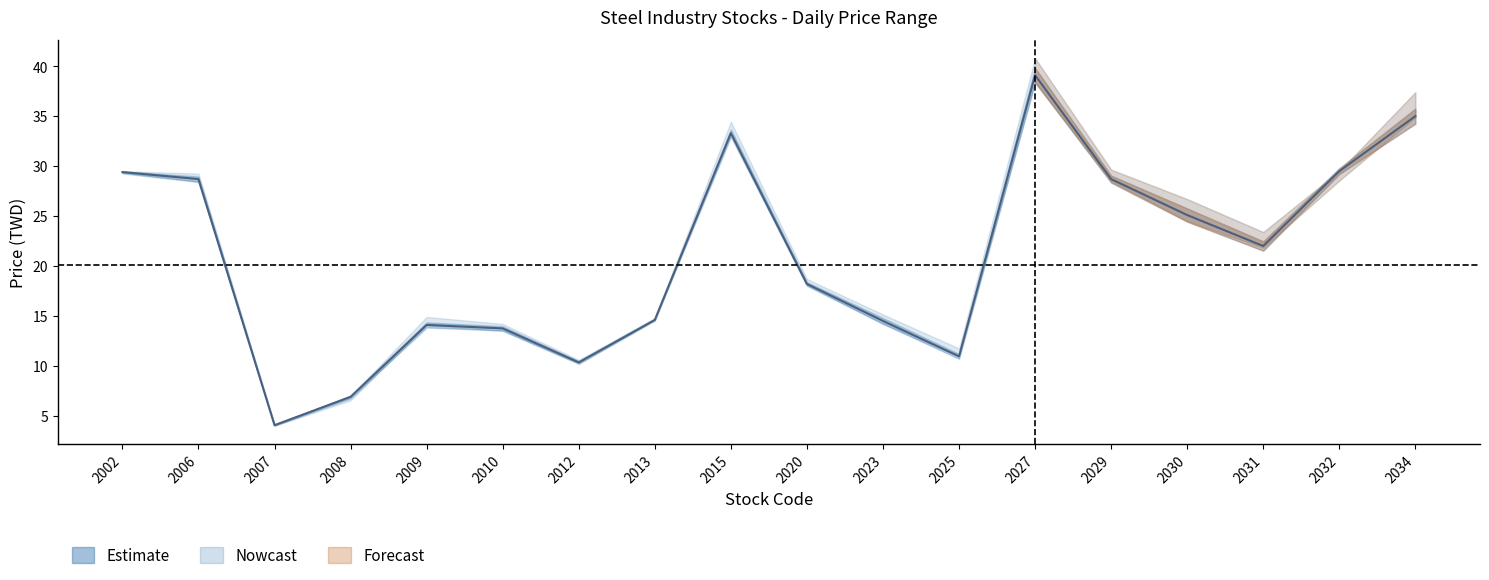

What is the change in value from 2015 to 2031?

-11.3